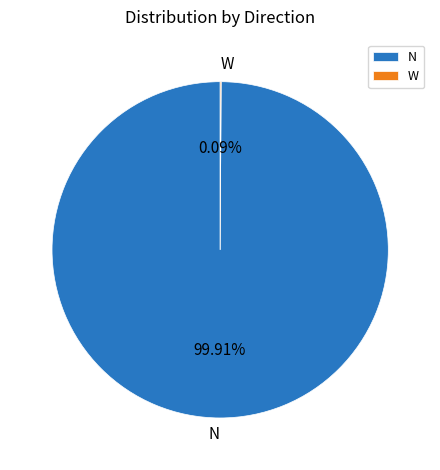

Is there any slice that represents more than half of the pie?

Yes